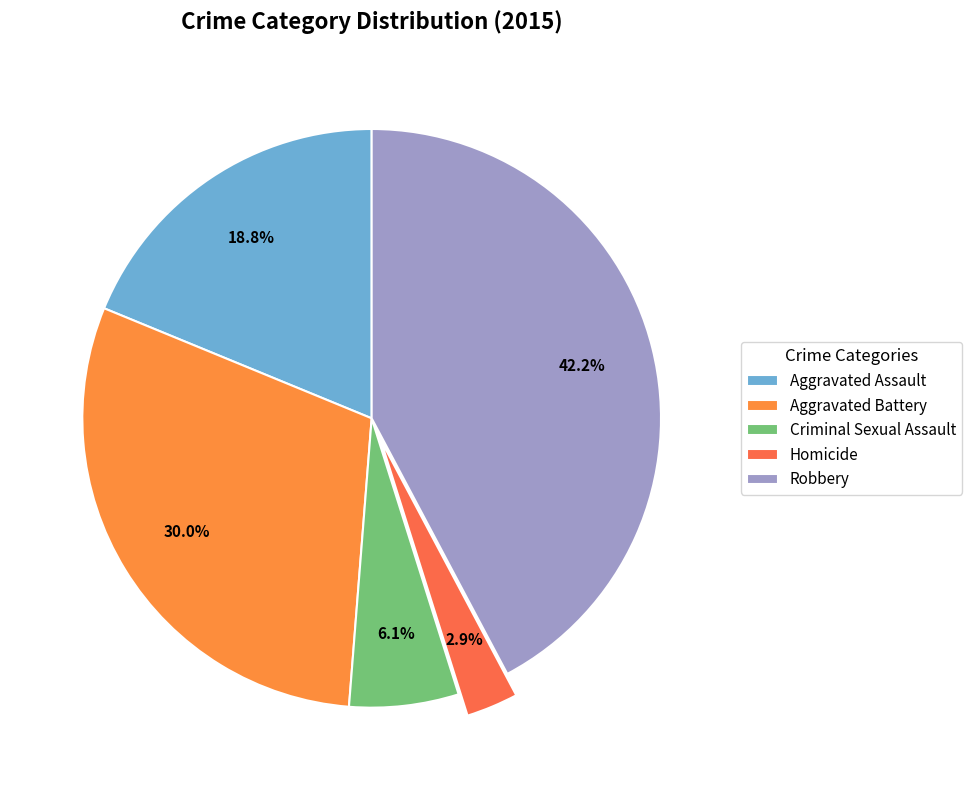

What is the ratio of the value at Robbery to the value at Homicide?

14.5